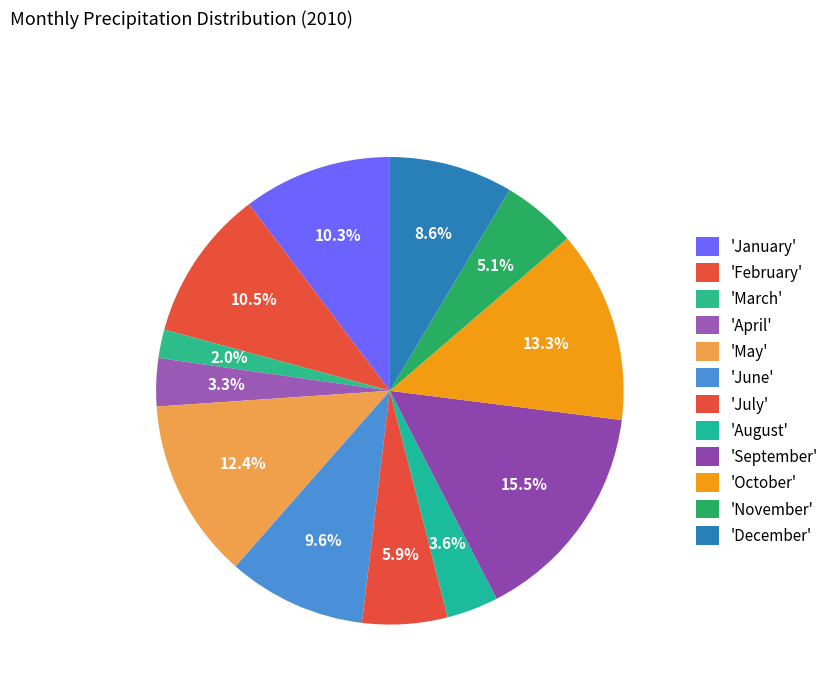

How many segments does this pie chart have?

12